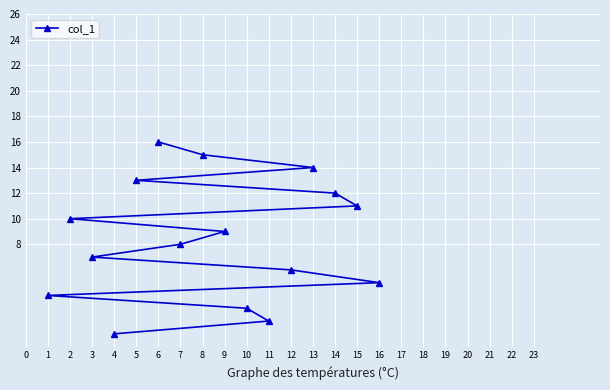

Reading right to left, what are all the values shown in this chart?

16=5	15=11	14=12	13=14	12=6	11=2	10=3	9=9	8=15	7=8	6=16	5=13	4=1	3=7	2=10	1=4